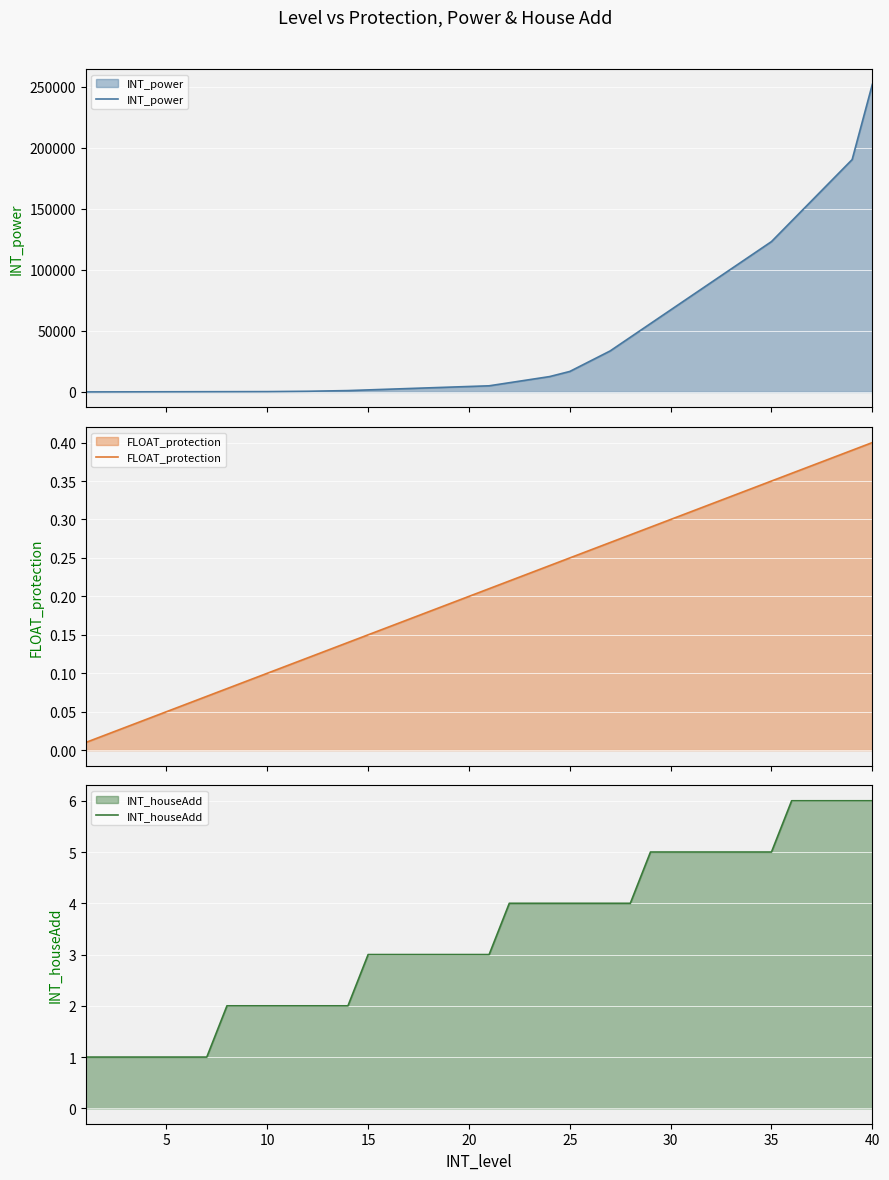

How many data points does each series have?

40